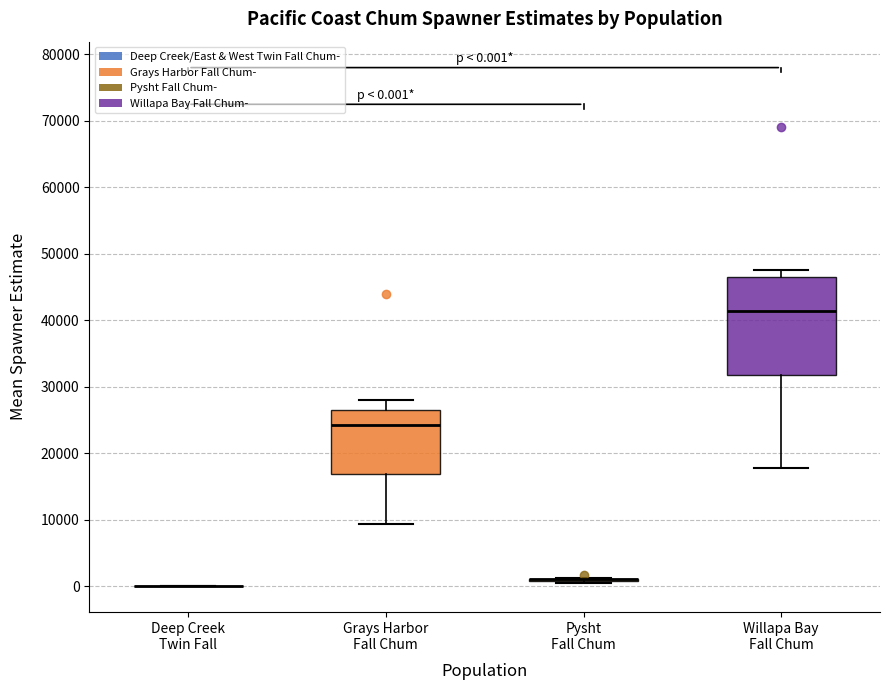

Comparing the boxes themselves (not the whiskers), which one is the tallest?

Willapa Bay Fall Chum